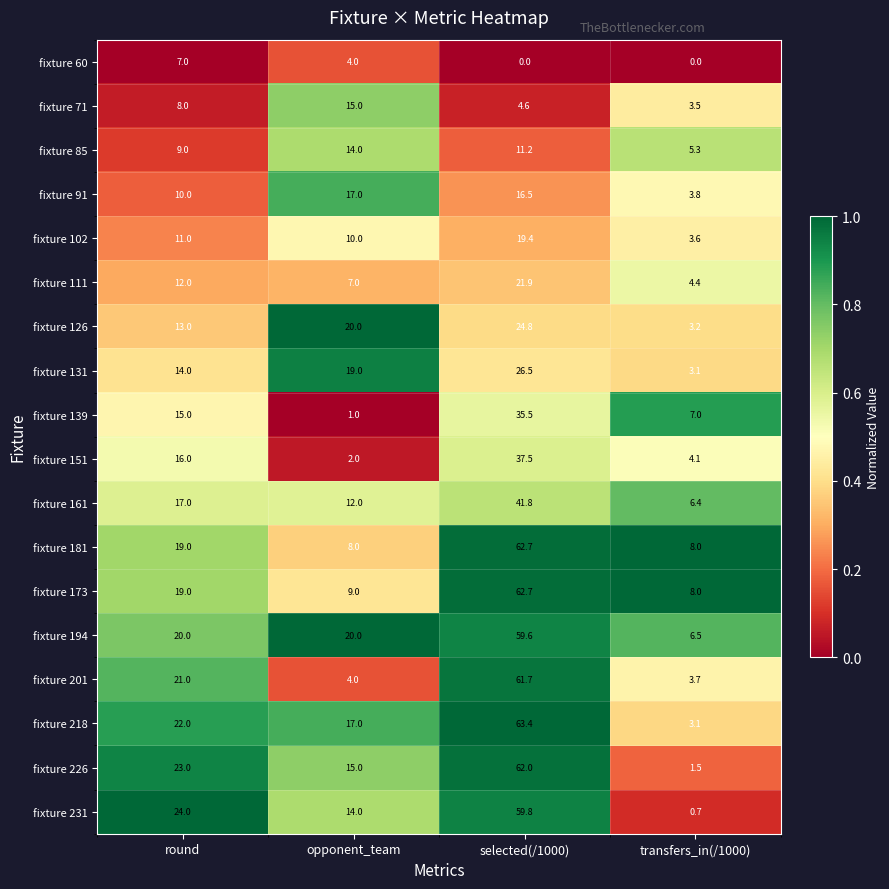

Which series has the largest total across all categories?

fixture 194